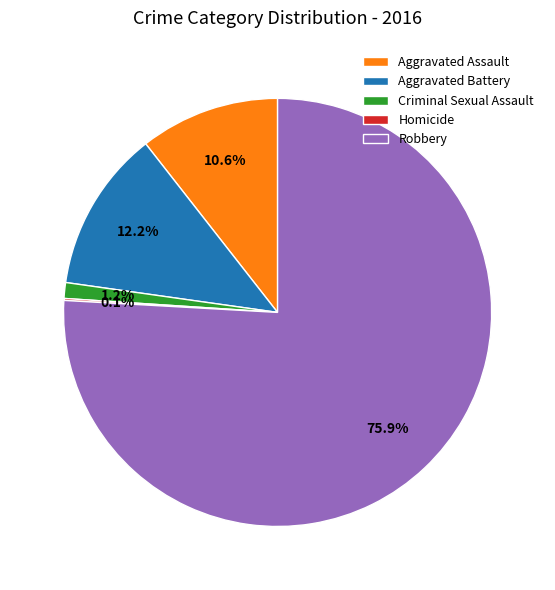

Which has a higher value, Aggravated Assault or Aggravated Battery?

Aggravated Battery